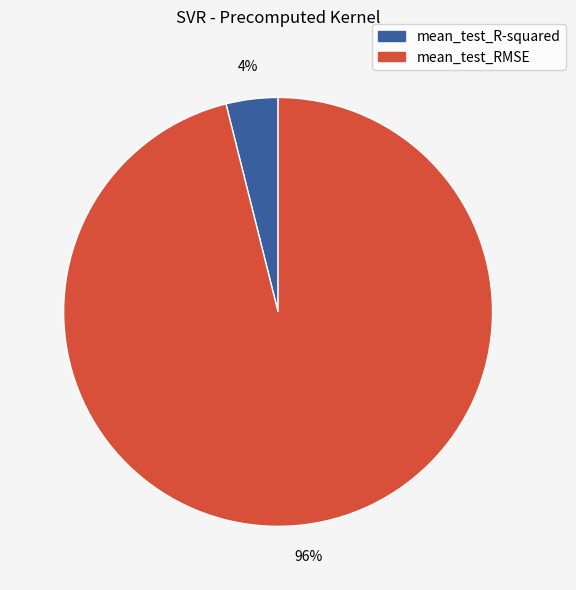

To the nearest percent, what is the combined percentage of mean_test_R-squared and mean_test_RMSE?

100%